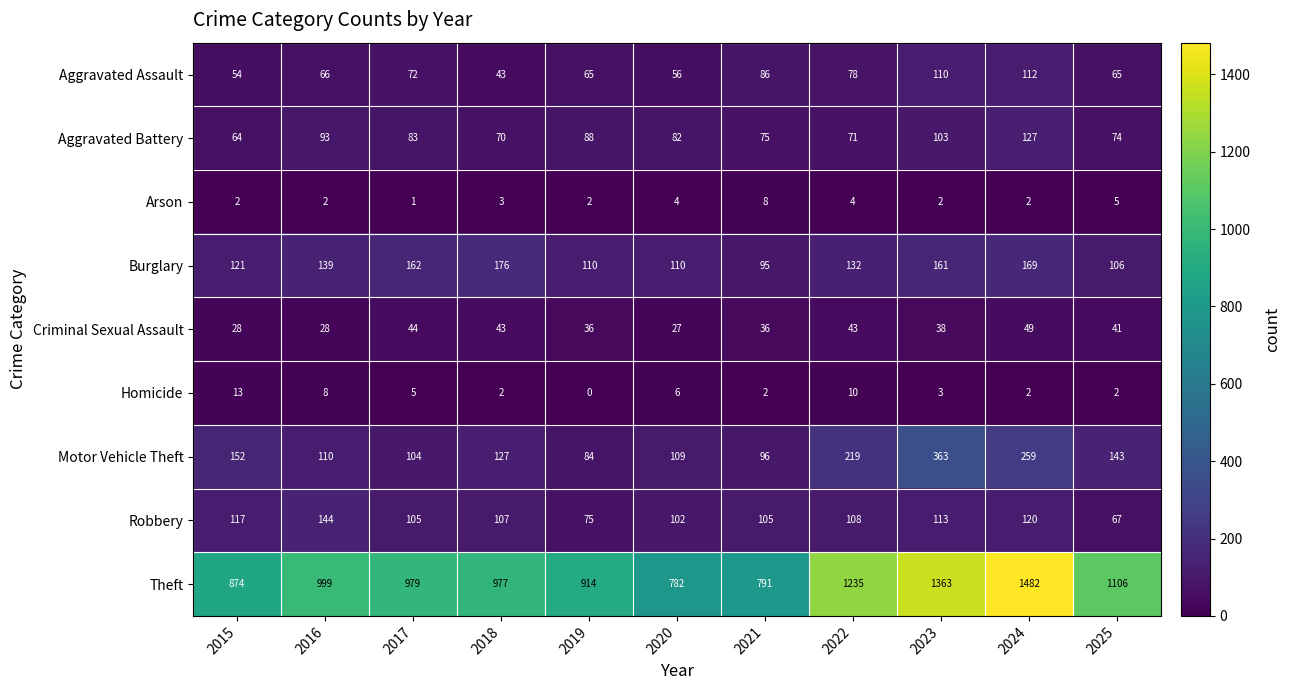

At how many categories does at least one series exceed 1302?

2